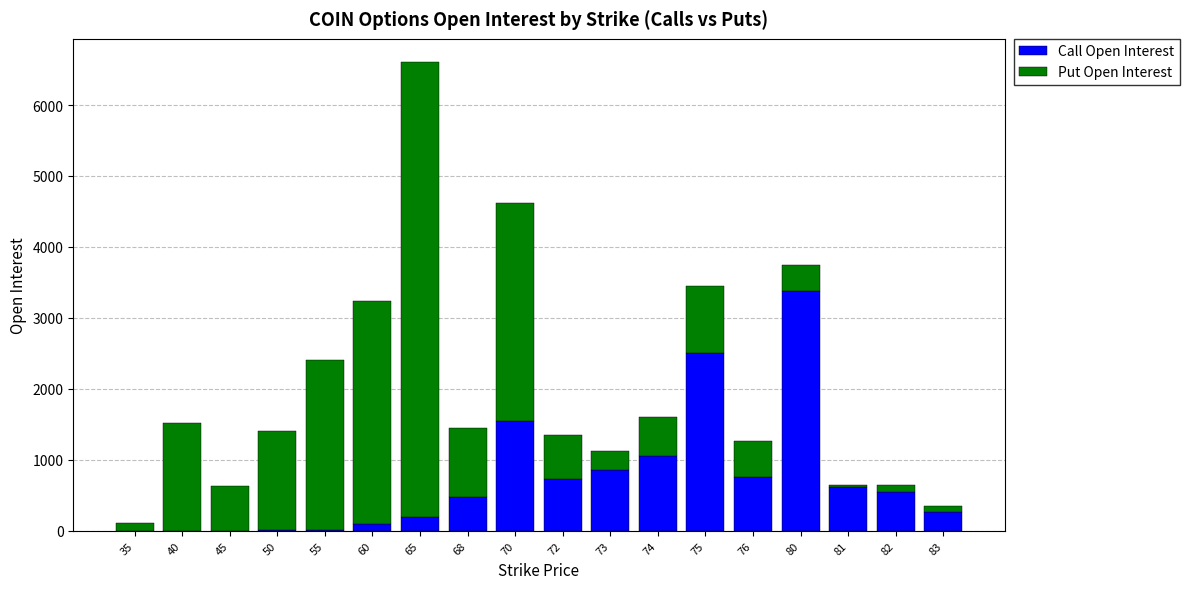

At which category is the sum across all series the highest?

65